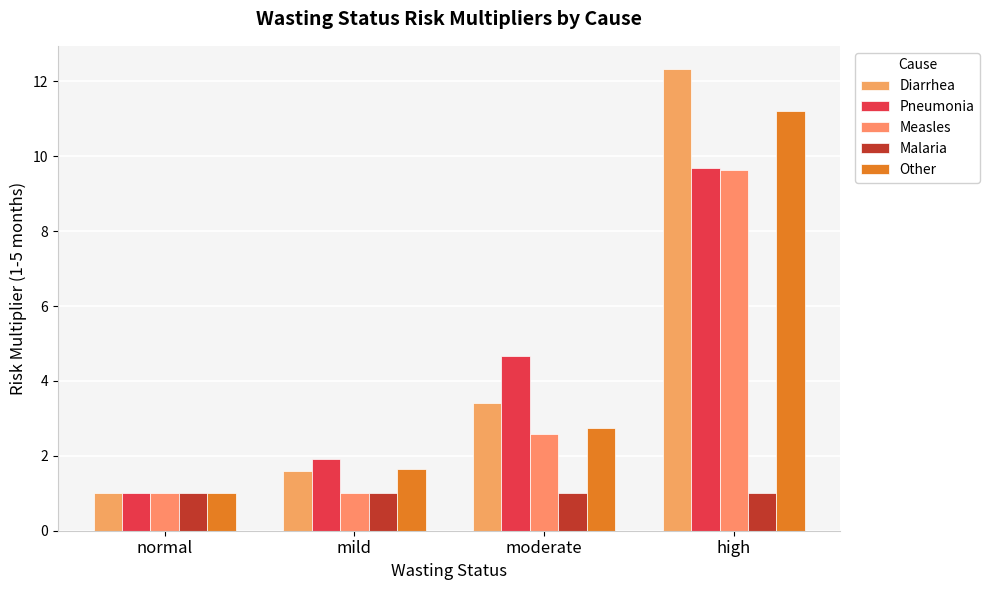

How many groups of bars are there?

4